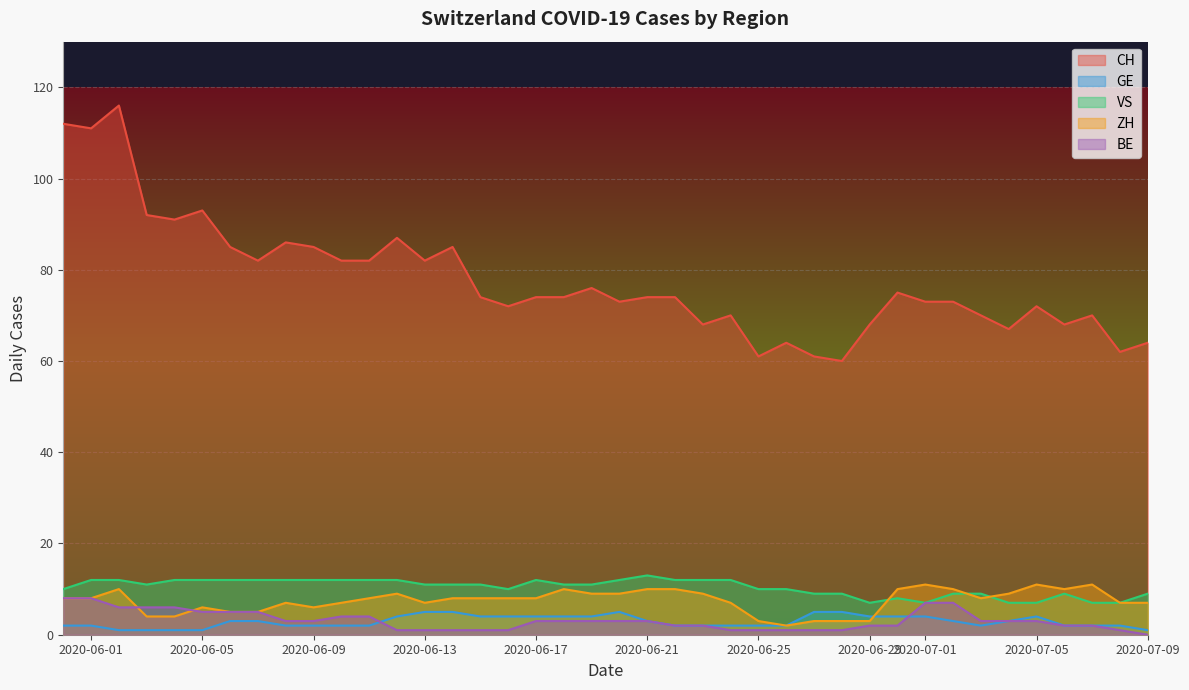

The GE series shows 4 at 2020-07-05. True or false?

True